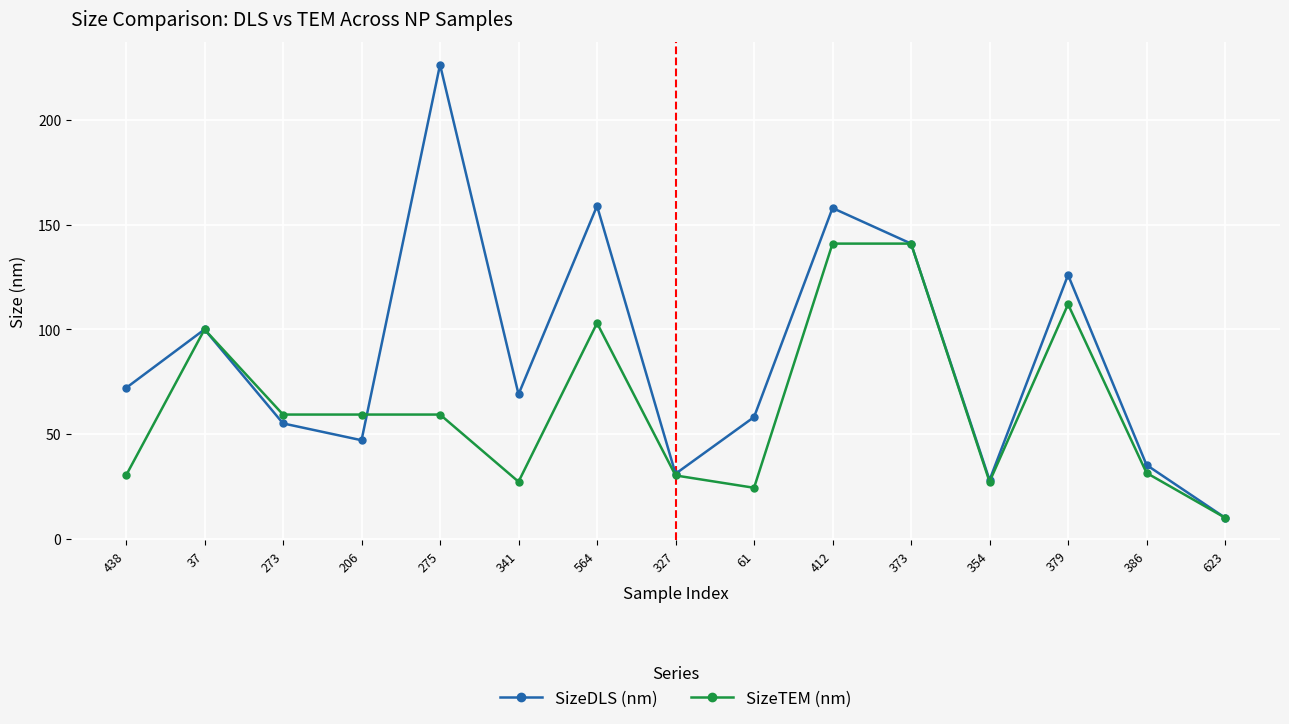

Rank the series at 564 from lowest to highest value.

SizeTEM (nm), SizeDLS (nm)